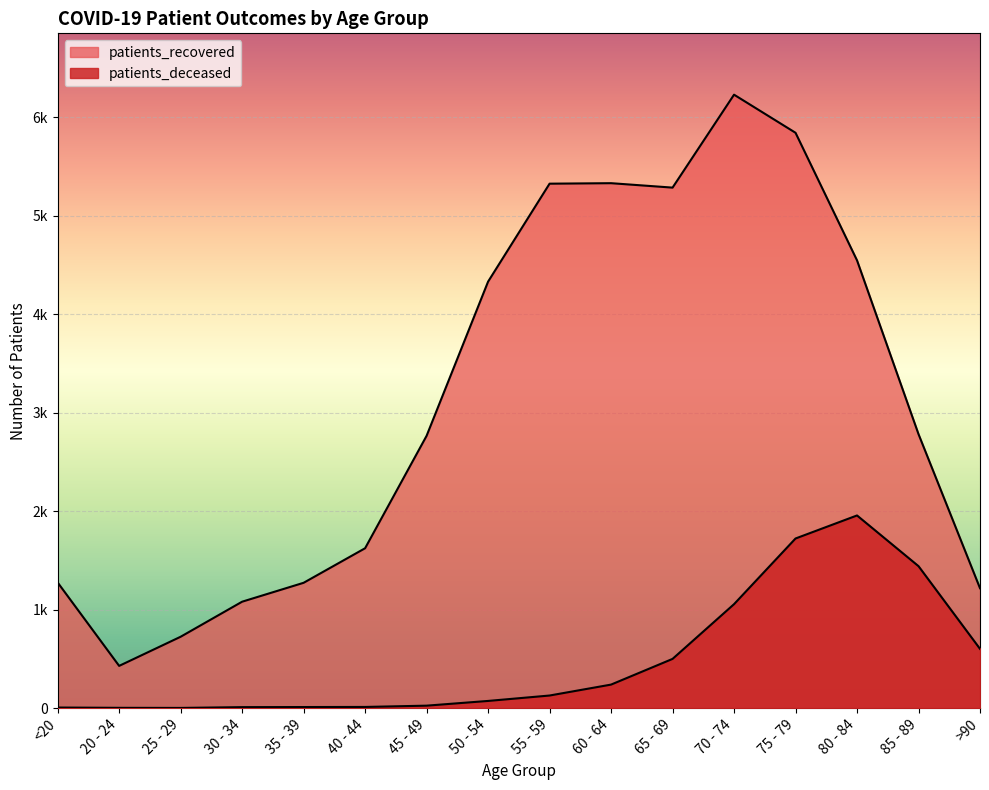

How many data points does each series have?

16